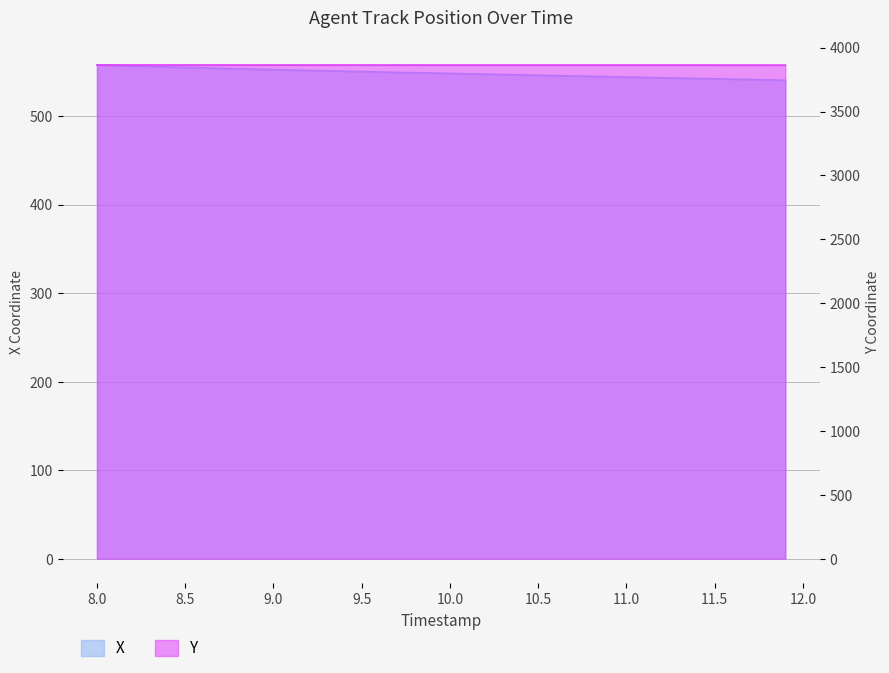

True or false: Y and X intersect in this chart.

False